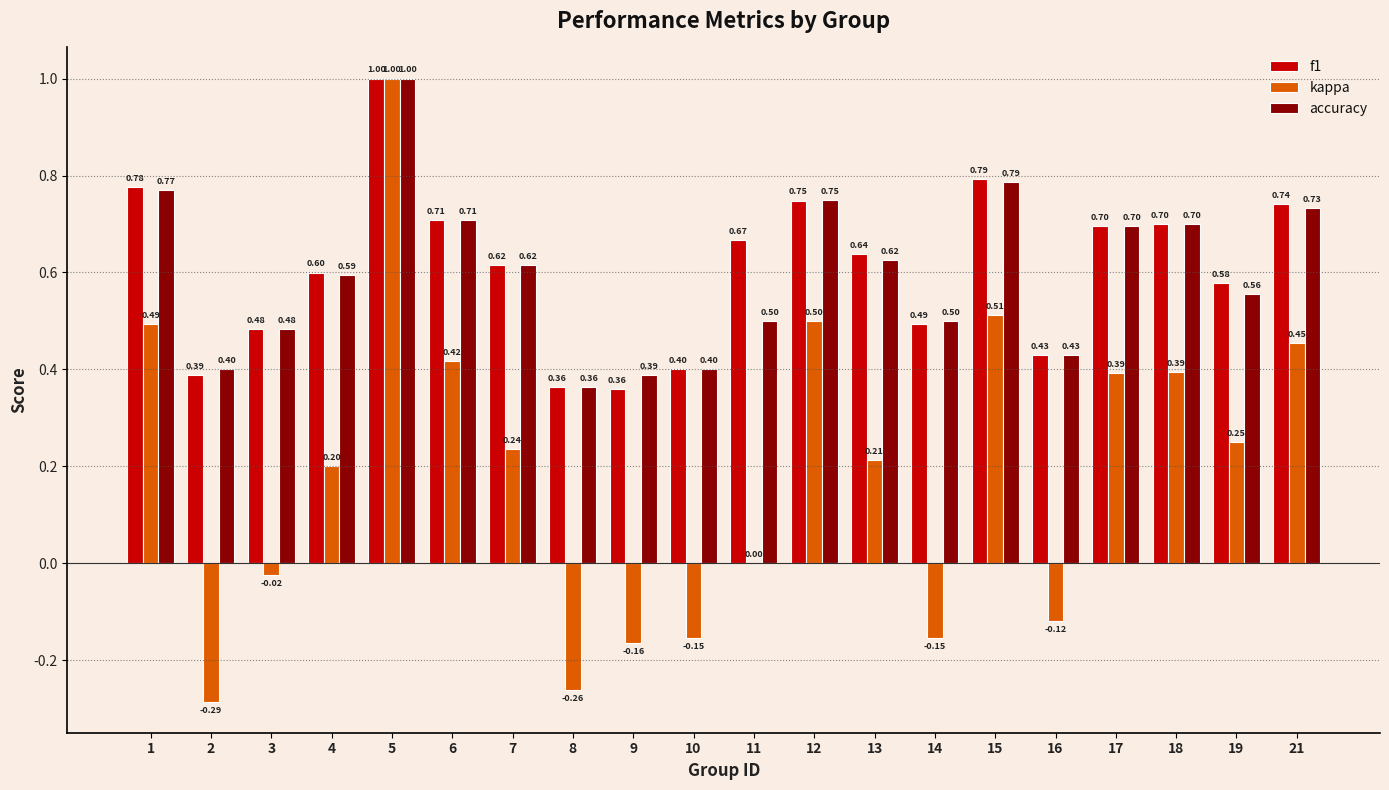

Between 1 and 11, which series saw the biggest shift?

kappa